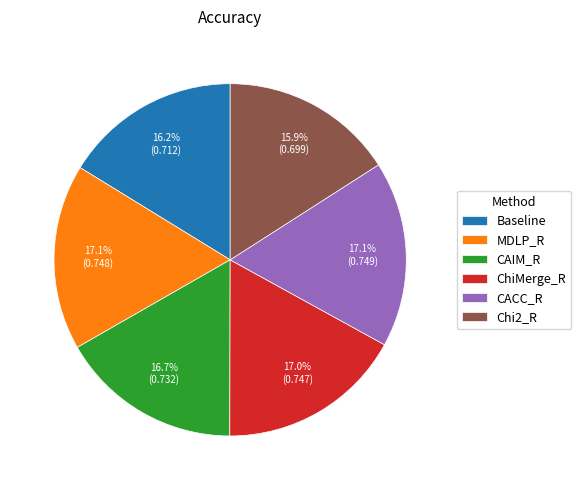

What percentage is the Baseline slice, to the nearest percent?

16%